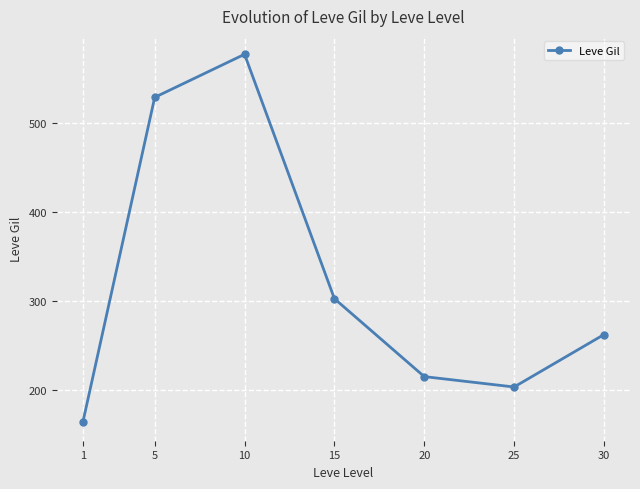

How many points are higher than both their immediate neighbors (excluding endpoints)?

1